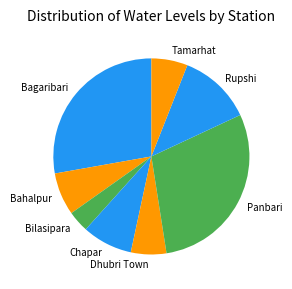

Is there any slice that represents more than half of the pie?

No